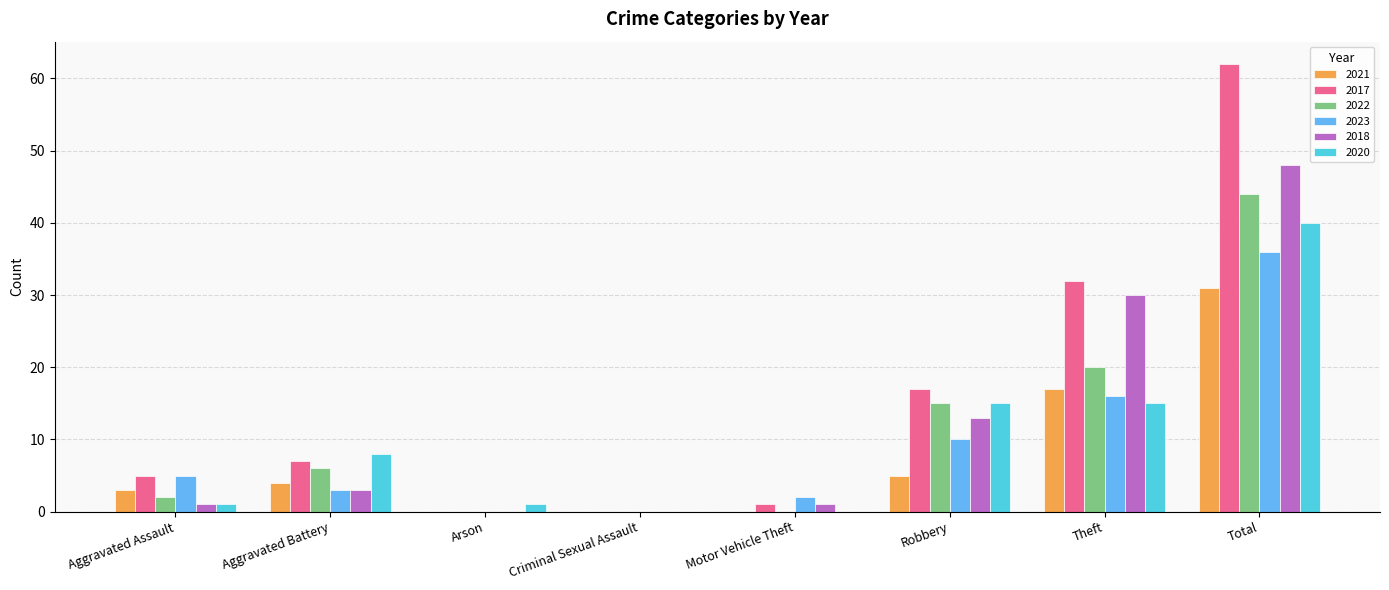

Are the bars horizontal?

No